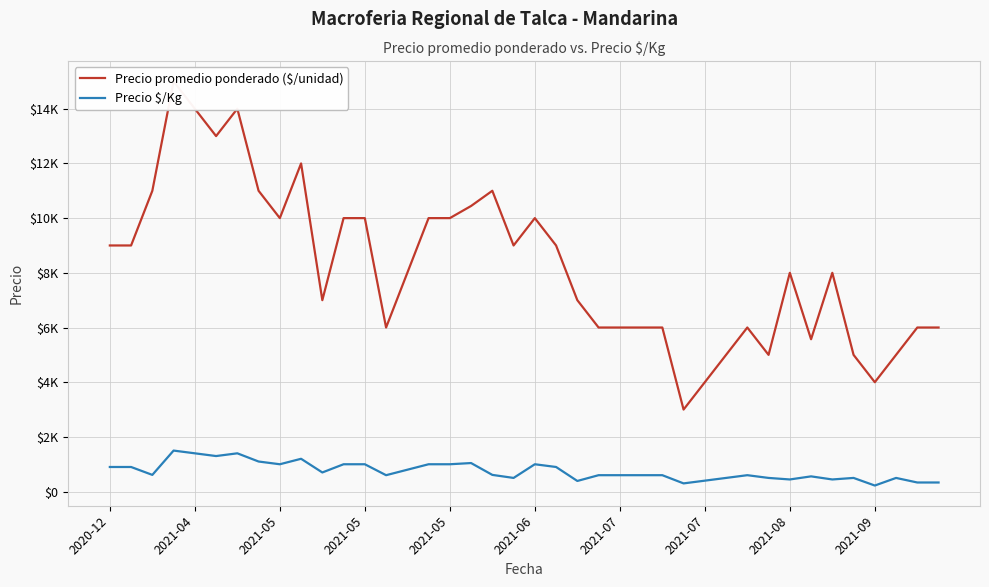

What is the label of the 29th point from the right?

11